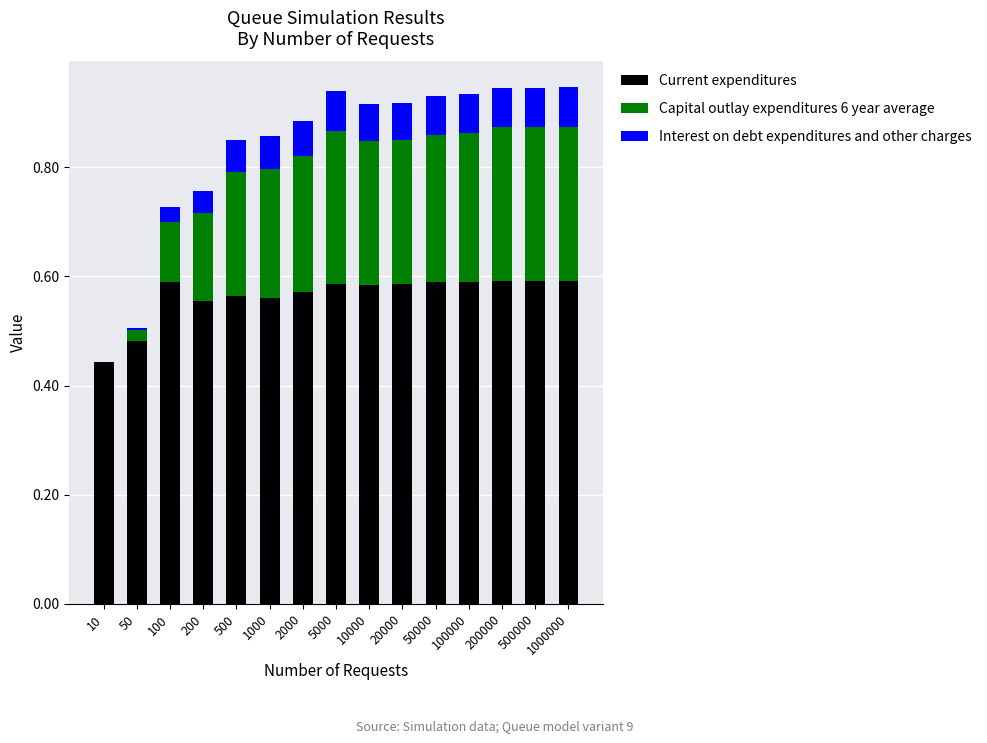

True or false: Current expenditures has a value of 0.2 at 5000.

False